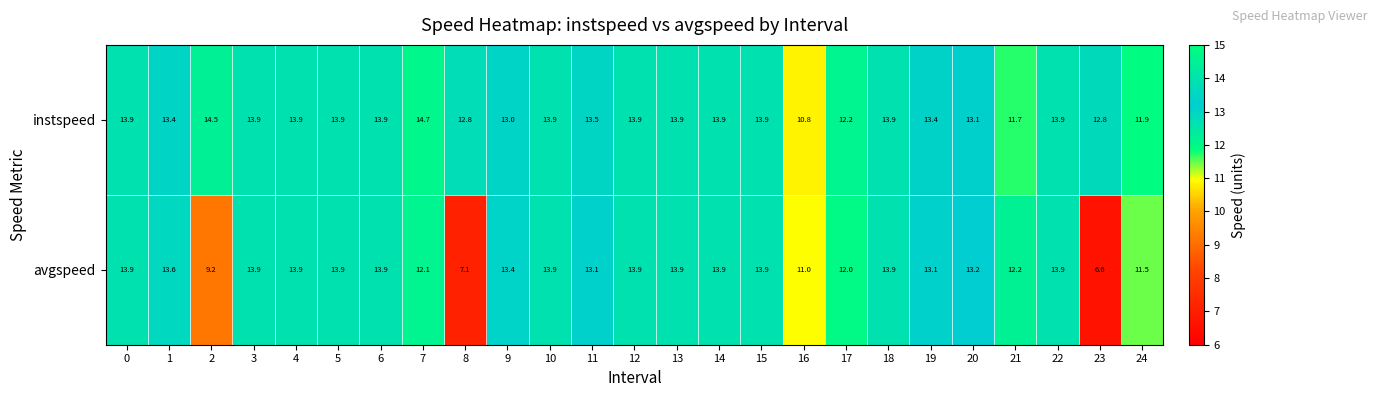

Read the avgspeed value at 16.

11.0